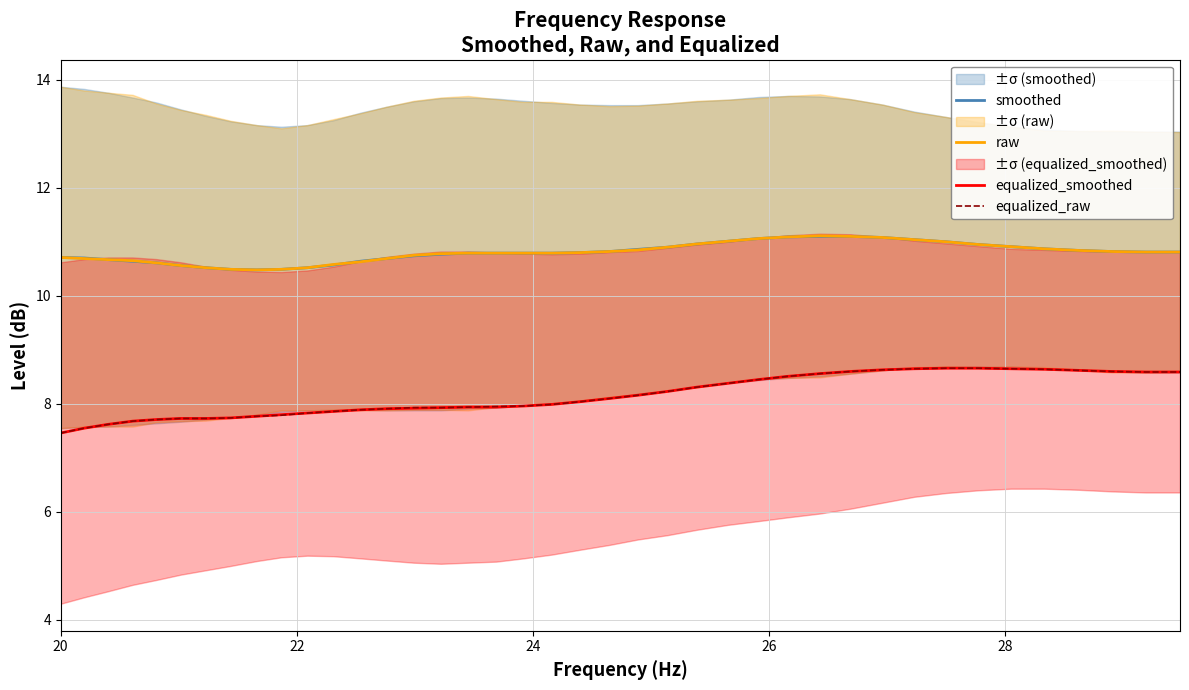

List the series in order of their peak value, highest first.

raw, smoothed, equalized_smoothed, equalized_raw